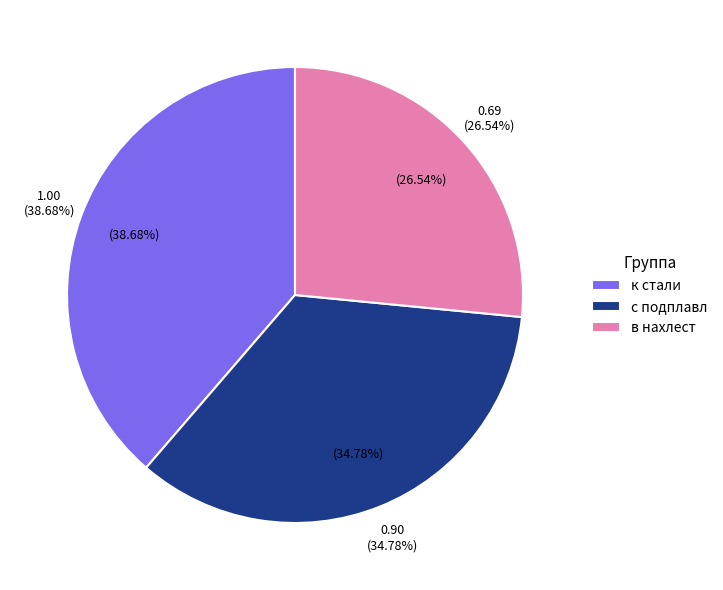

Which has a higher value, в нахлест or к стали?

к стали